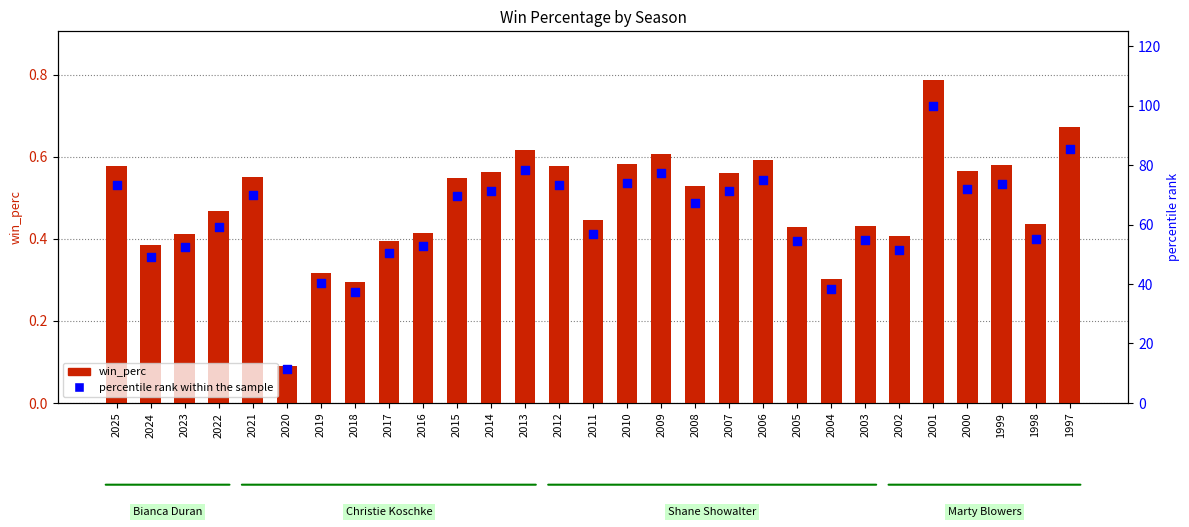

What are all the series names shown in the legend?

win_perc, percentile rank within the sample